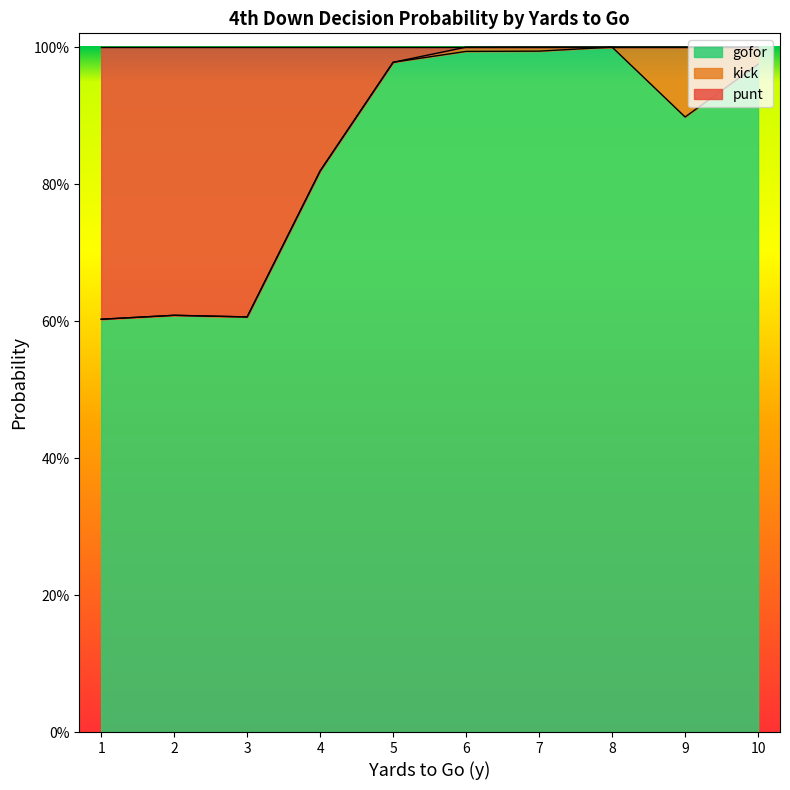

What are all the series names shown in the legend?

gofor, kick, punt